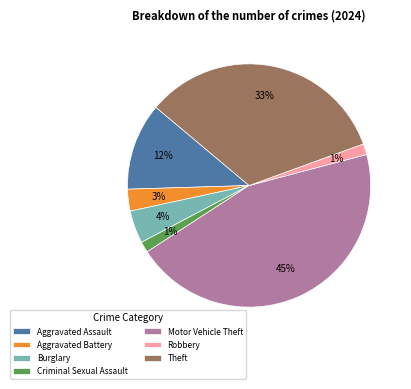

Does any single category account for the majority?

No